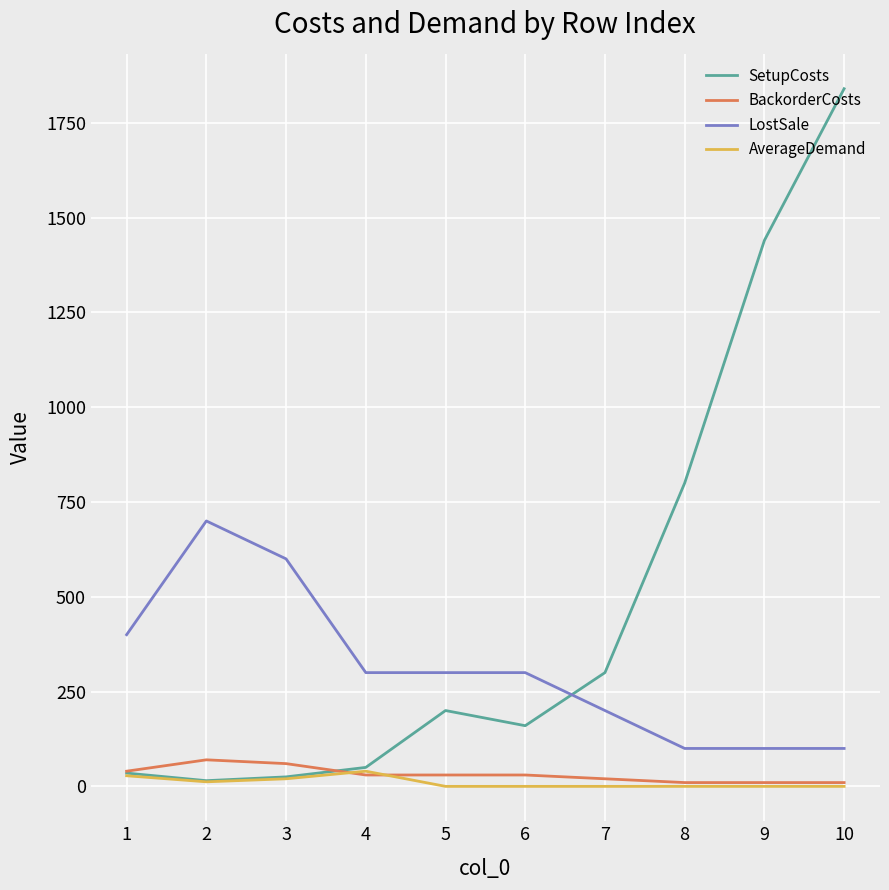

At which category does the chart reach its peak across all series?

10